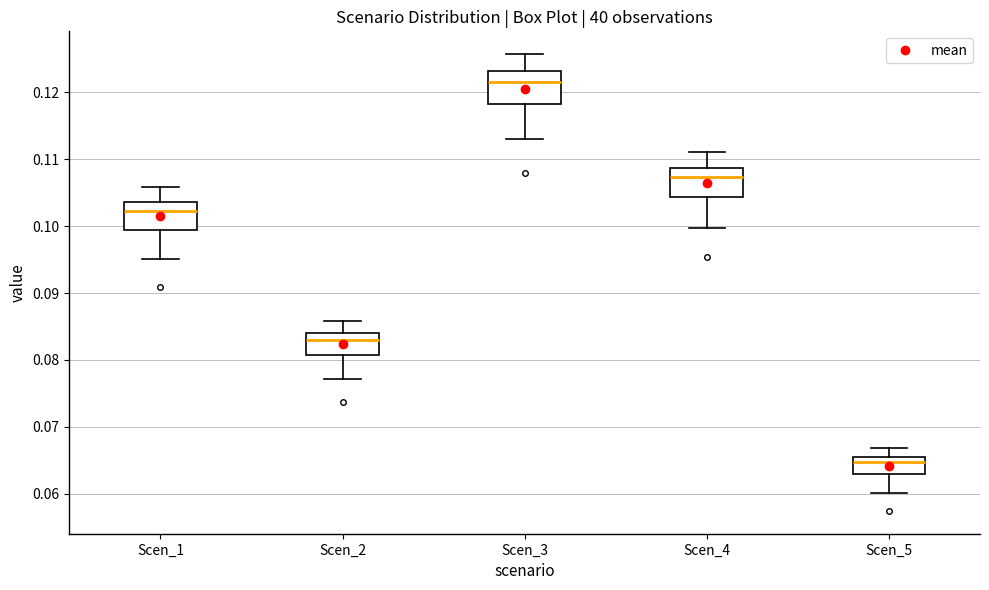

Reading left to right, read every box against the y-axis: the position of its median line, the range the box covers, and the ends of its whiskers. The values are not printed on the chart, so give them approximately, as read against the axis.

Scen_1: median 0.102, box 0.099 to 0.104, whiskers 0.095 to 0.106
Scen_2: median 0.083, box 0.081 to 0.084, whiskers 0.077 to 0.086
Scen_3: median 0.121, box 0.118 to 0.123, whiskers 0.113 to 0.126
Scen_4: median 0.107, box 0.104 to 0.109, whiskers 0.100 to 0.111
Scen_5: median 0.065, box 0.063 to 0.066, whiskers 0.060 to 0.067